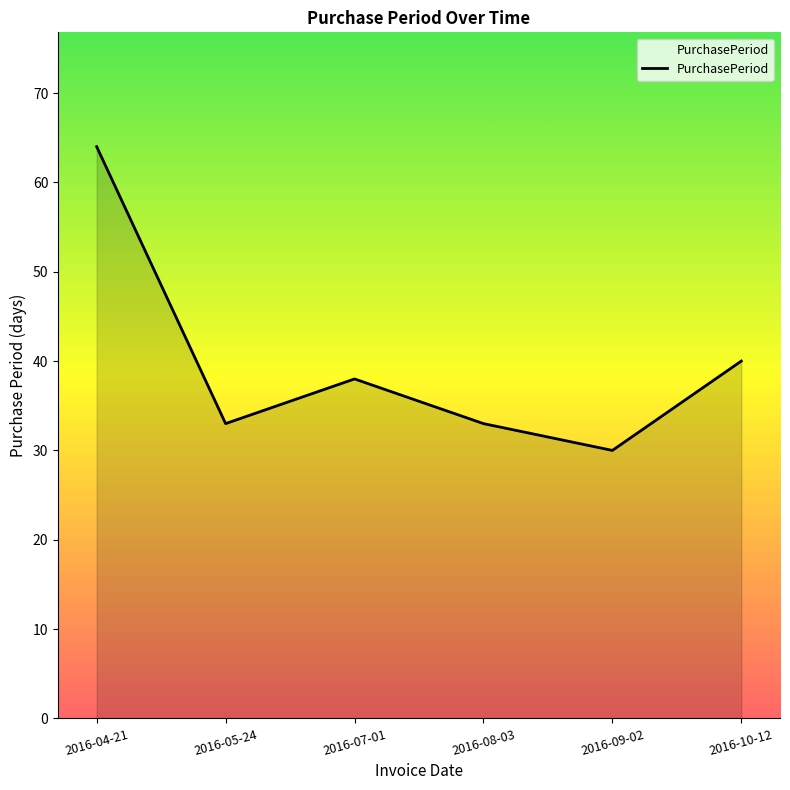

What is the greatest value displayed?

64